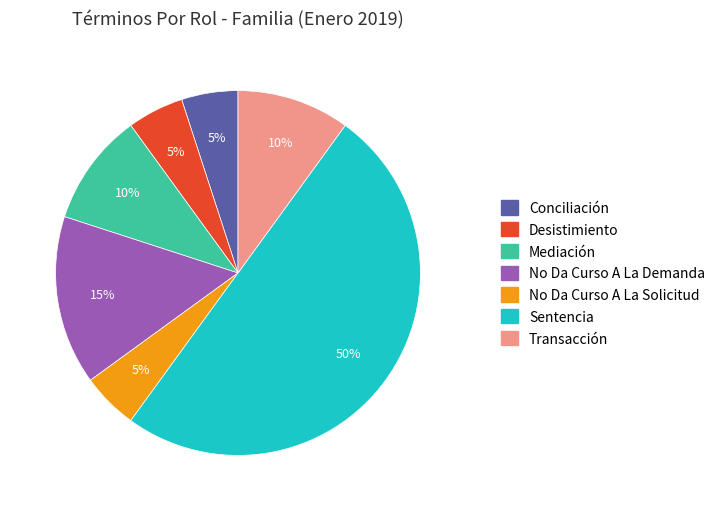

Is it true that Conciliación is 5% of the pie?

True